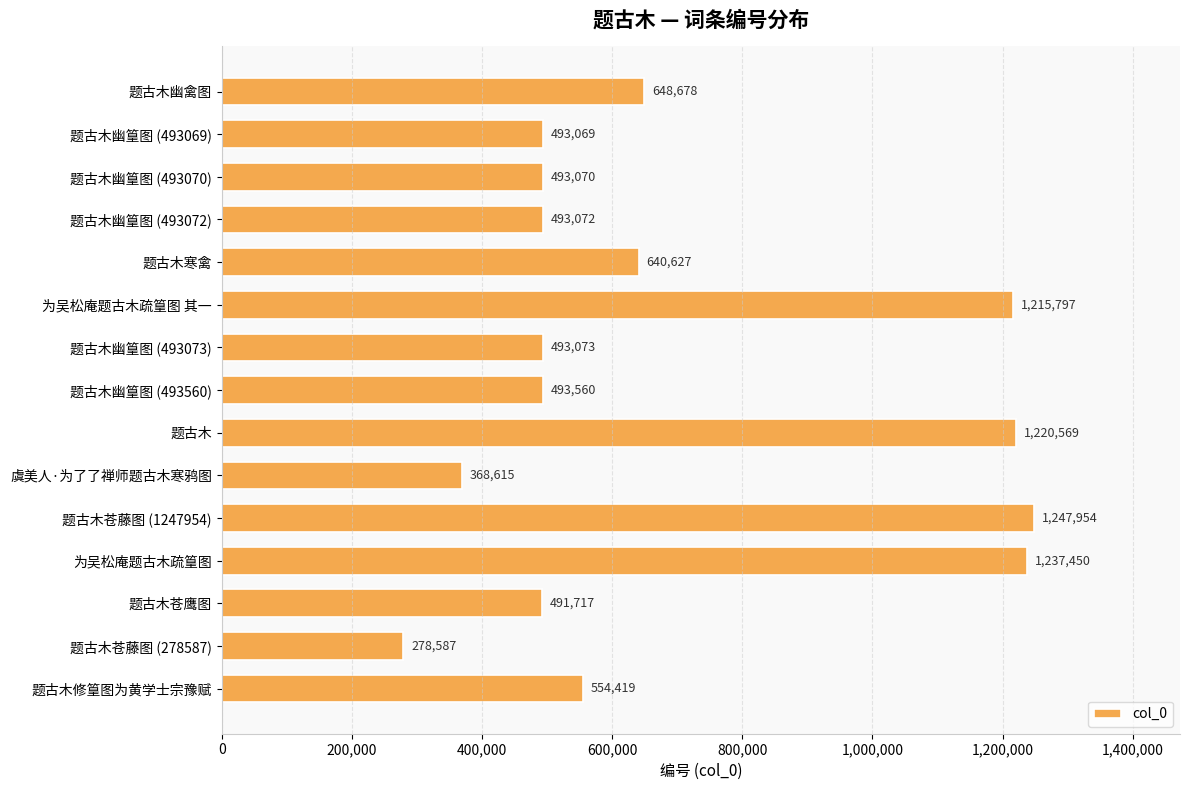

Approximately how many times larger is the value at 题古木苍鹰图 compared to 题古木寒禽?

0.8